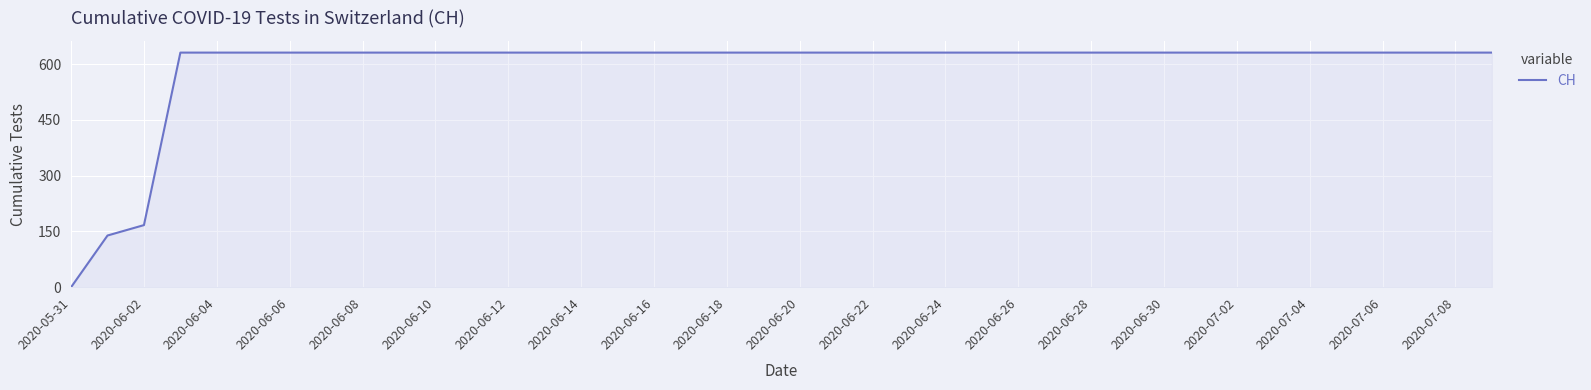

What is the maximum value shown in the chart?

631